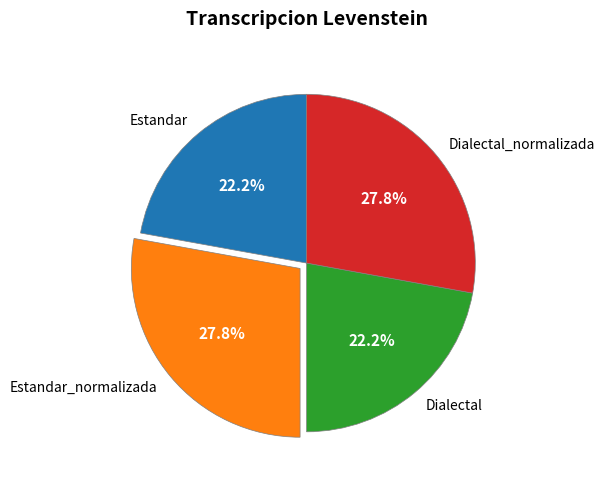

Is Dialectal_normalizada the majority of the pie?

No